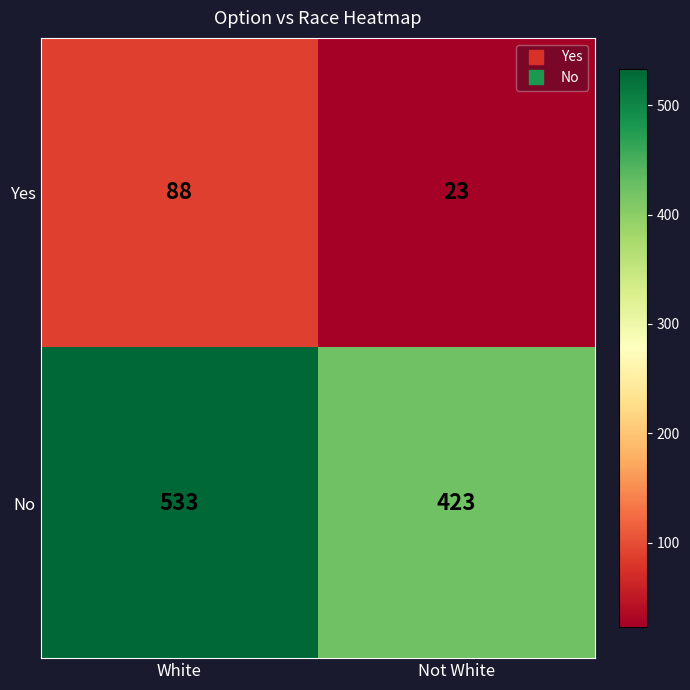

The value of No at Not White is 627. True or false?

False